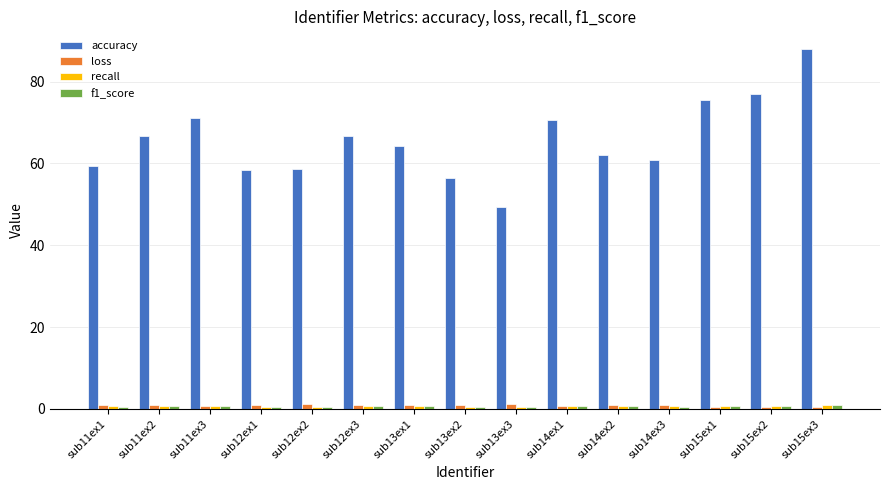

What is the value of the loss bar at the 9th from the left?

1.1